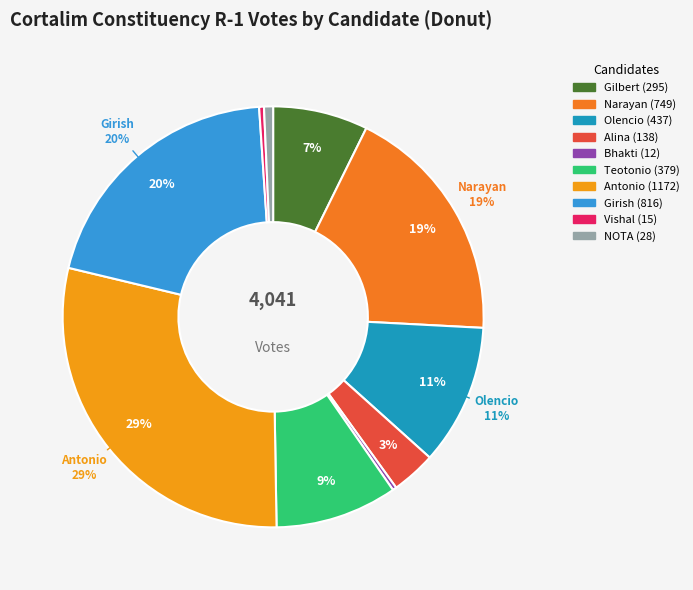

What percentage is NOT represented by Alina Saldanha?

96.6%